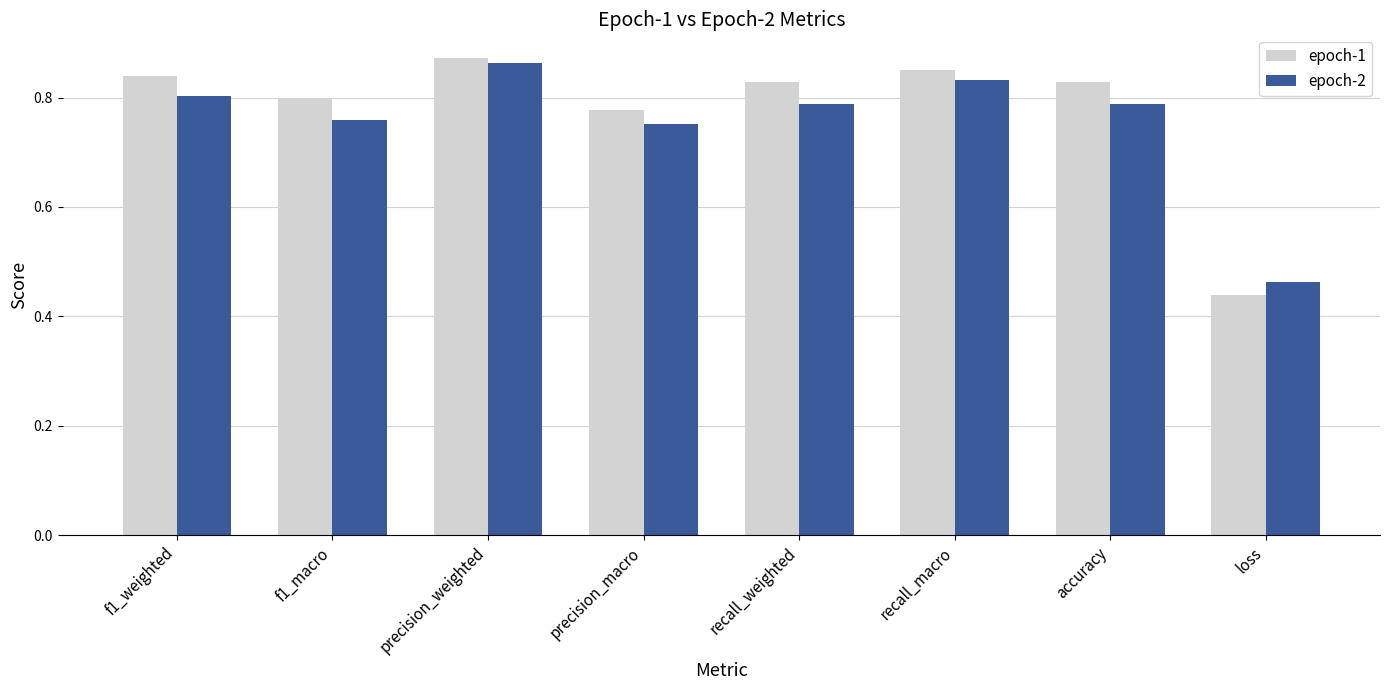

Which series has the largest range (max minus min)?

epoch-1